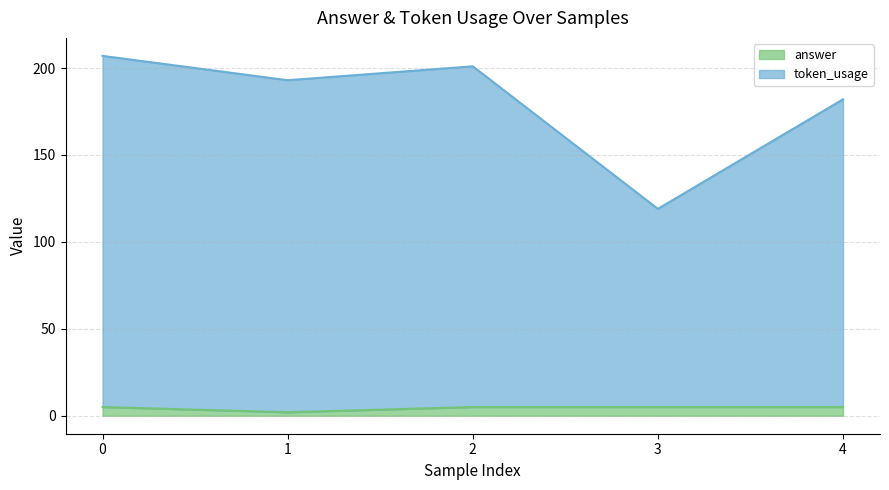

What is the difference between the answer values at 4 and 1?

3